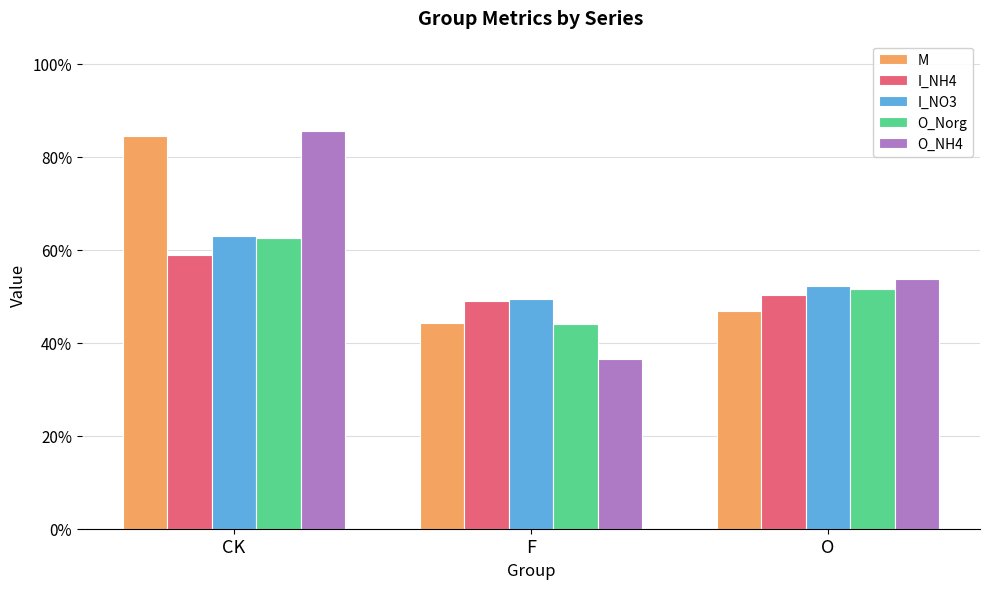

How many O_Norg values are between 0 and 1?

3